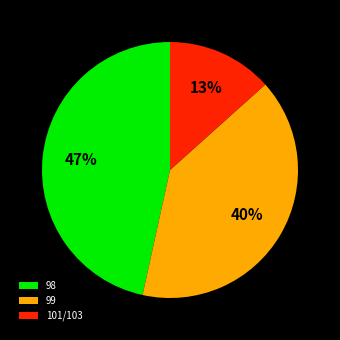

Count the number of slices in the pie.

3